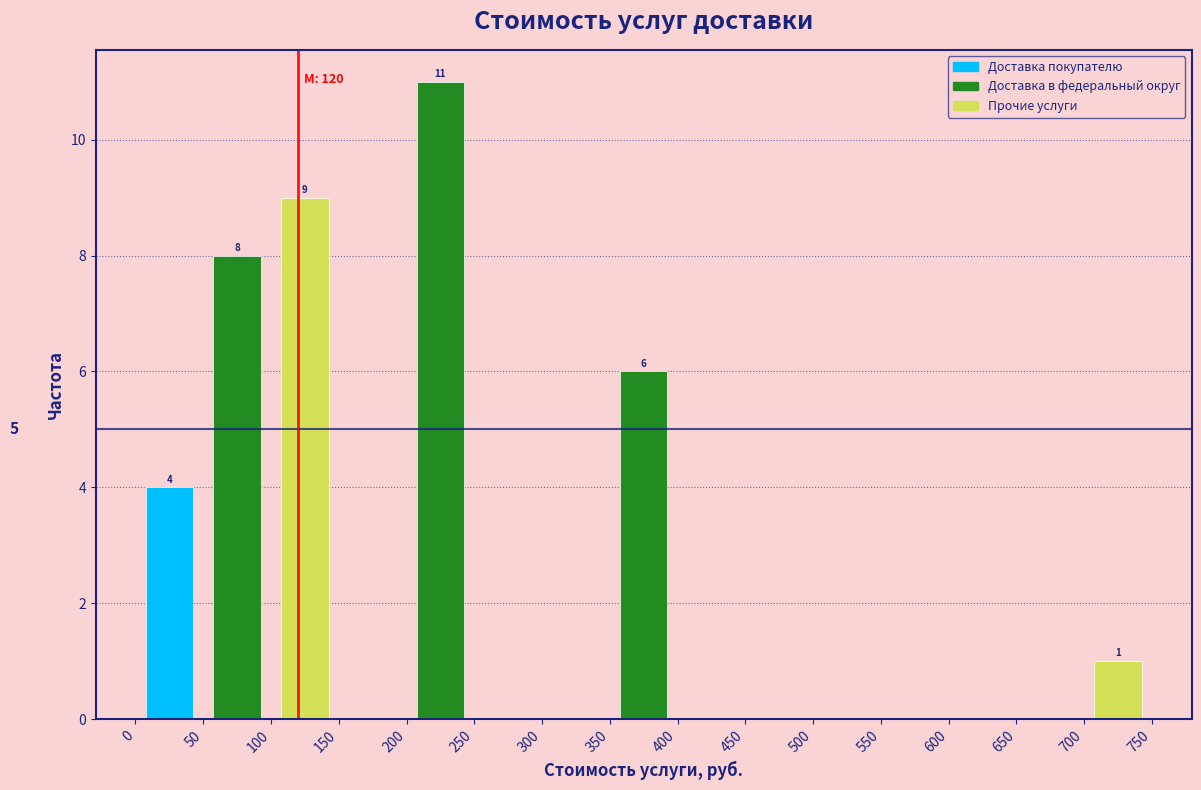

Over which range of the x-axis is the bar tallest?

200 to 250